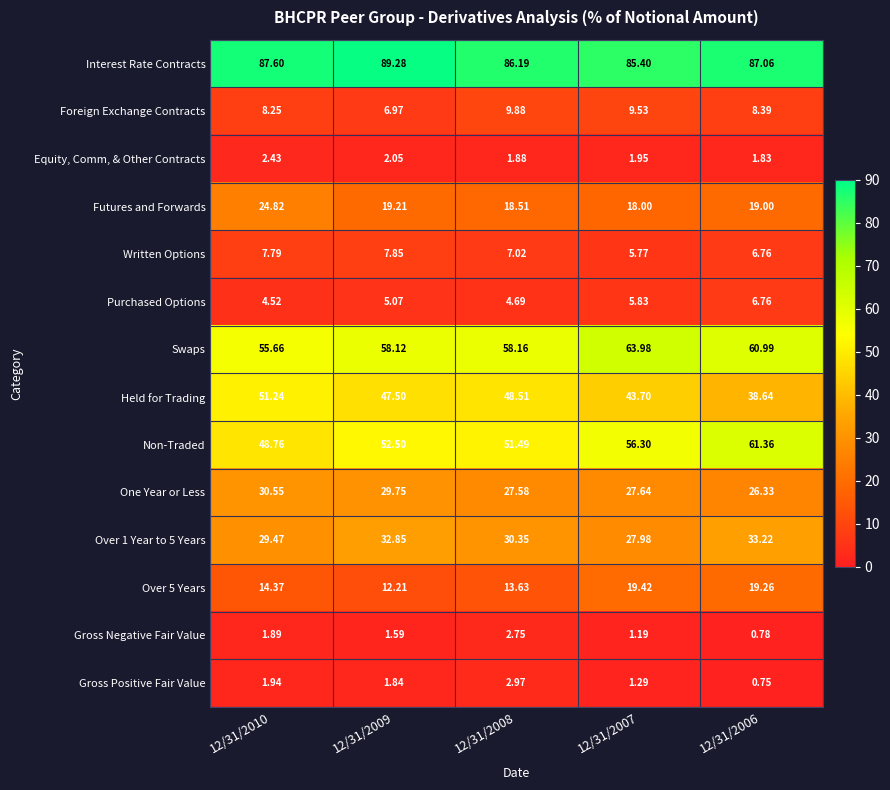

Which series has the largest total across all categories?

Interest Rate Contracts